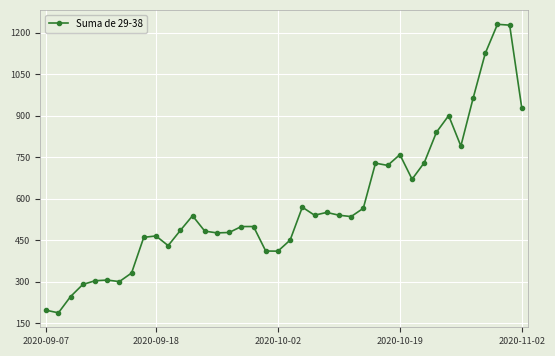

What is the value of the 27th point from the left?

565.0